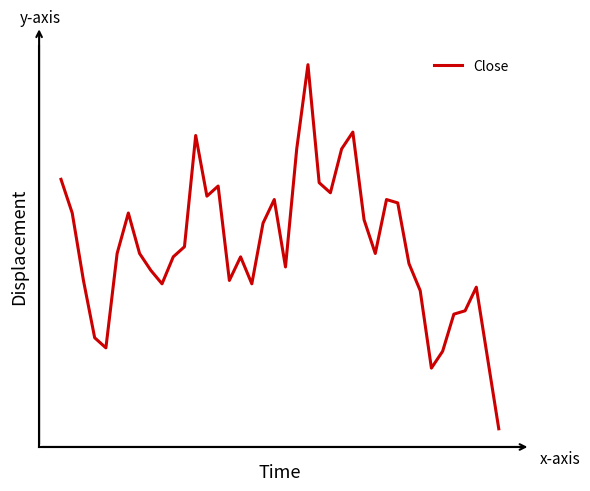

Rank the categories by value from highest to lowest.

22, 26, 12, 21, 25, 0, 23, 14, 24, 13, 19, 29, 30, 1, 6, 27, 18, 11, 5, 7, 28, 10, 16, 31, 20, 8, 2, 15, 9, 17, 37, 32, 36, 35, 3, 4, 34, 38, 33, 39